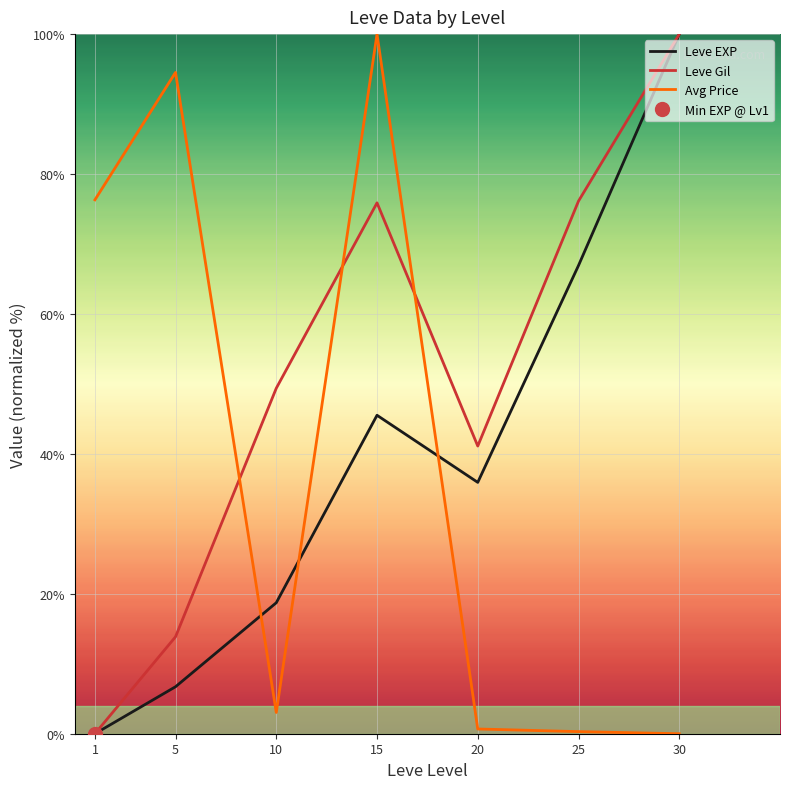

True or false: Leve Gil and Leve EXP cross at least once.

False